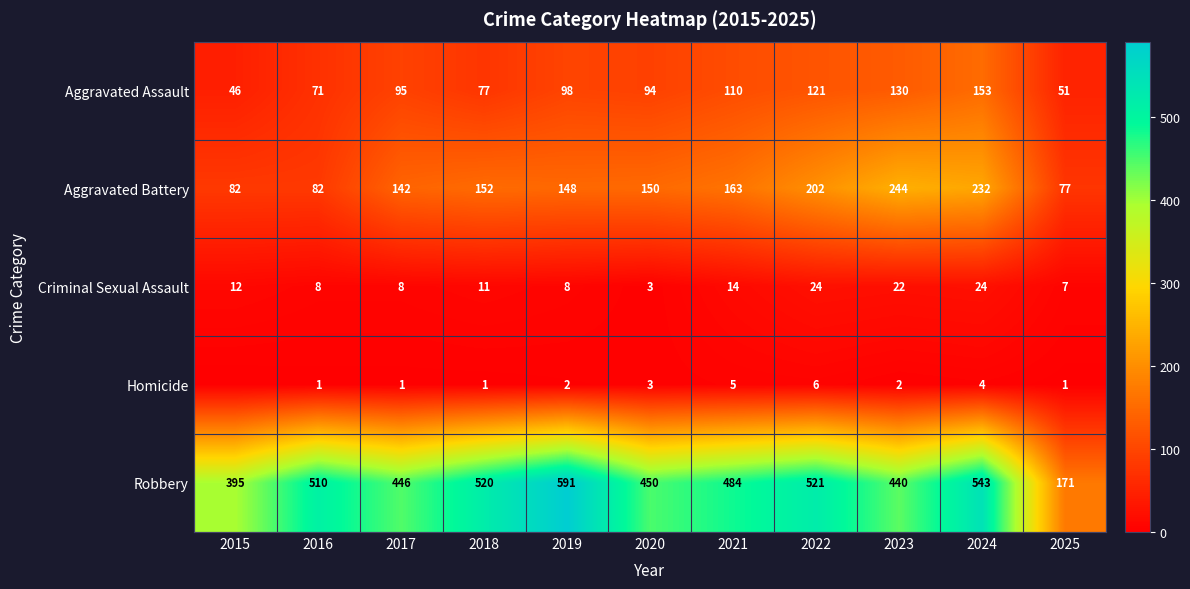

The Homicide series shows 6 at 2022. True or false?

True